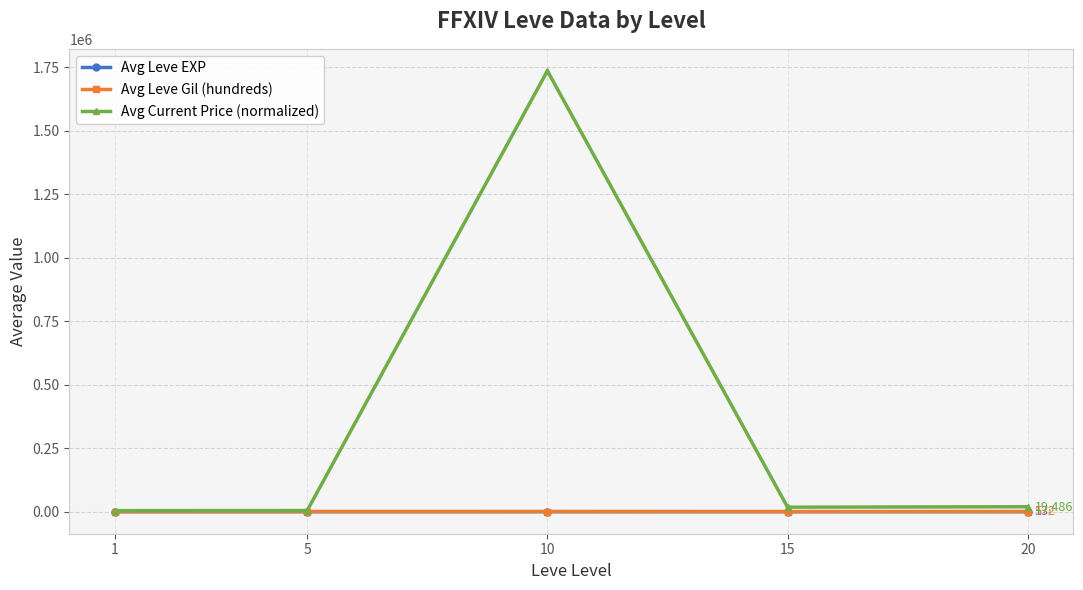

Which category has the highest value in the Avg Current Price (normalized) series?

10